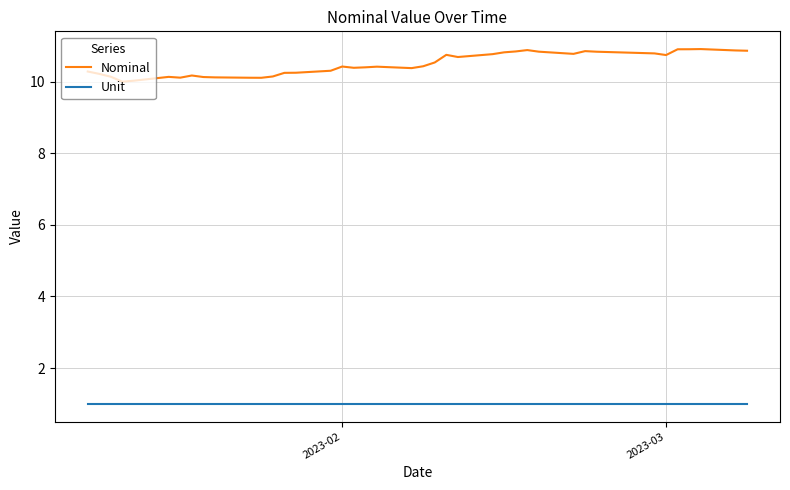

What is the minimum value for Unit?

1.0